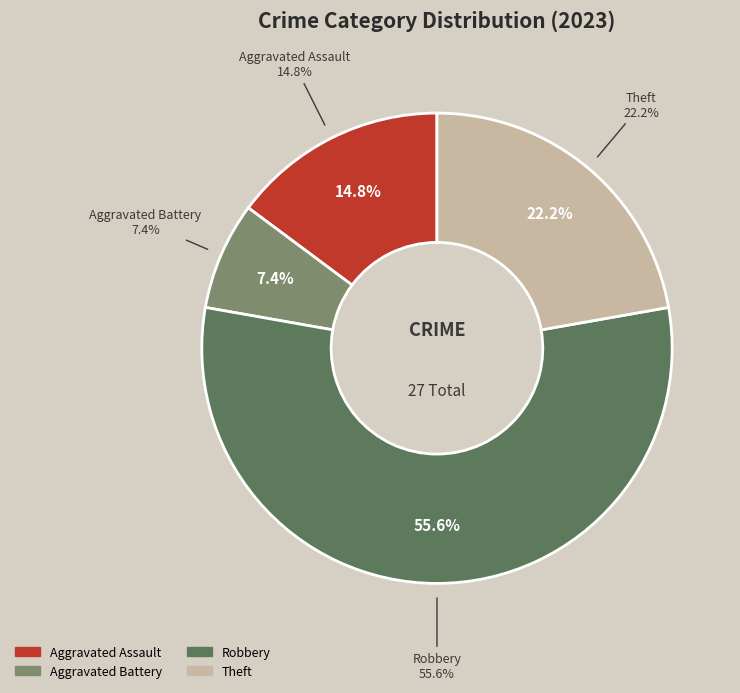

Does any single category account for the majority?

Yes